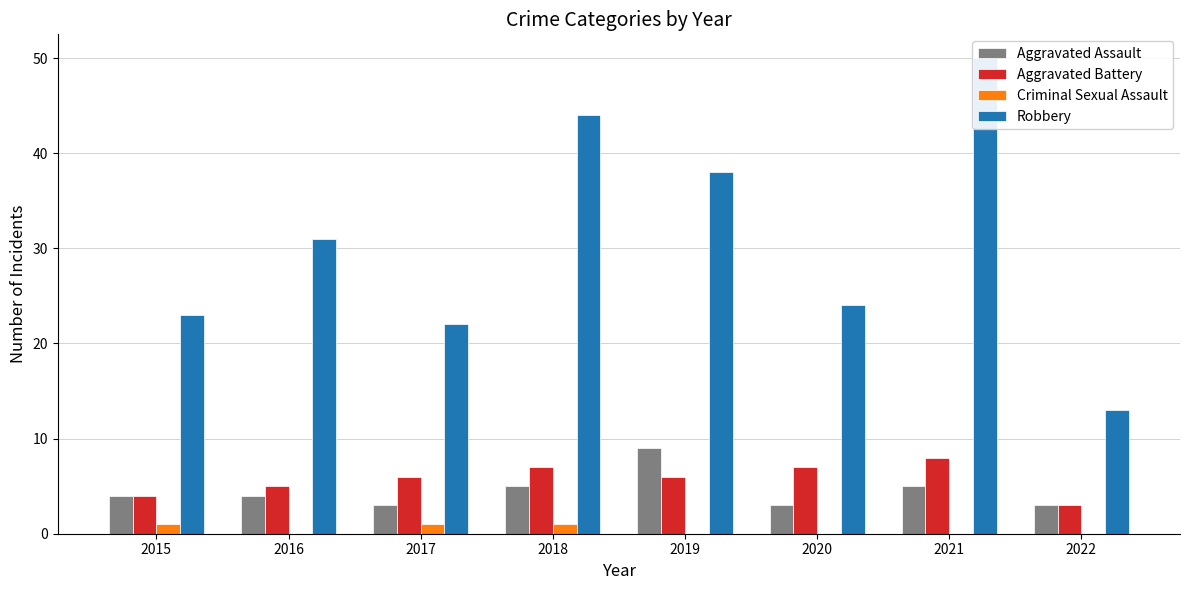

How many groups of bars are there?

8